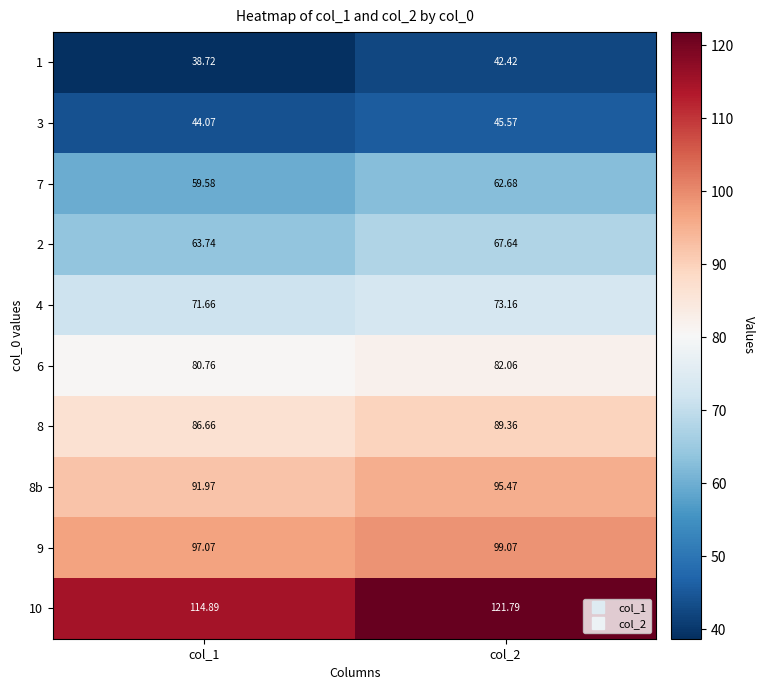

Which series changed the most between col_1 and col_2?

10